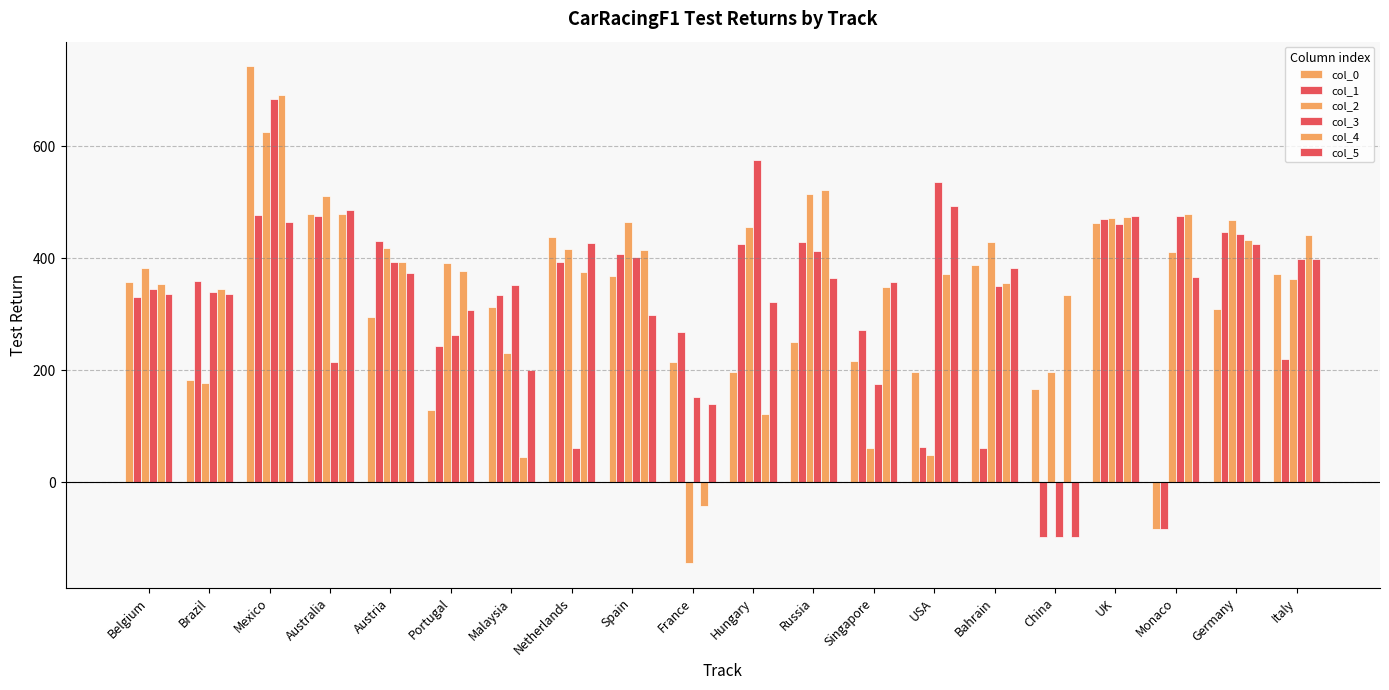

What is the total value across all series at Austria?

2303.6